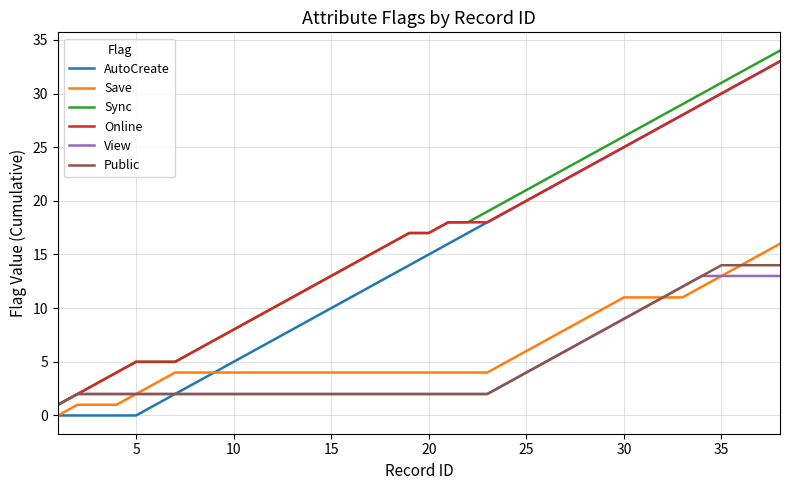

List the series in order of their peak value, highest first.

Sync, AutoCreate, Online, Save, Public, View